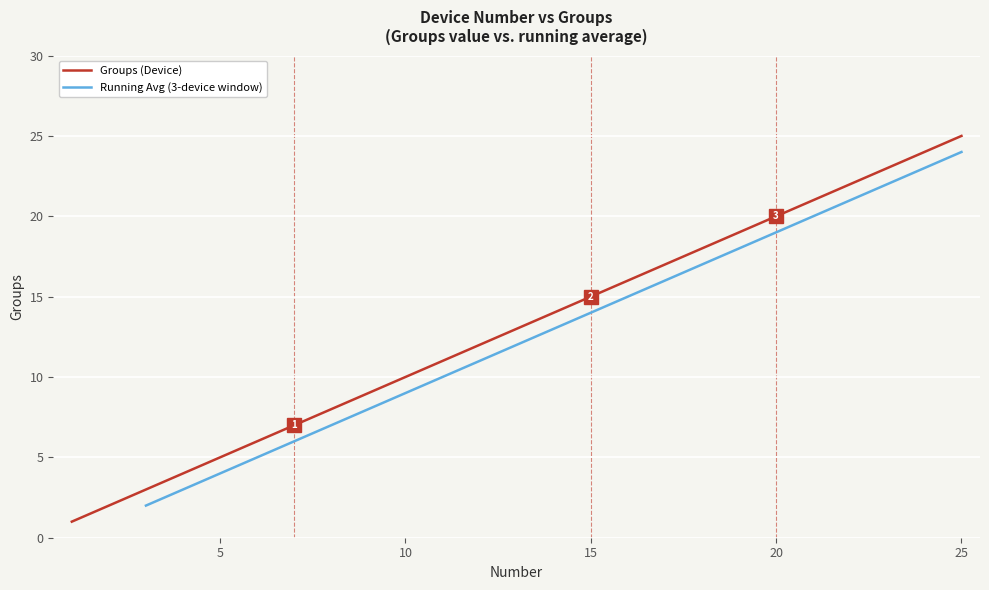

Reading left to right, transcribe all the data shown in this chart.

1	2	3	4	5	6	7	8	9	10	11	12	13	14	15	16	17	18	19	20	21	22	23	24	25